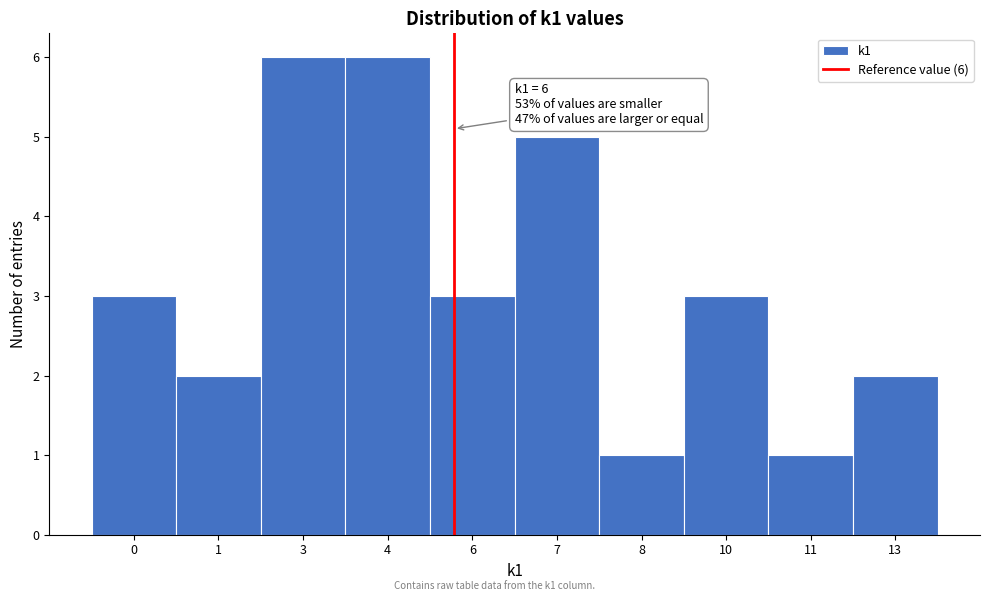

Reading right to left, list all the values displayed in this chart.

2	1	3	1	5	3	6	6	2	3